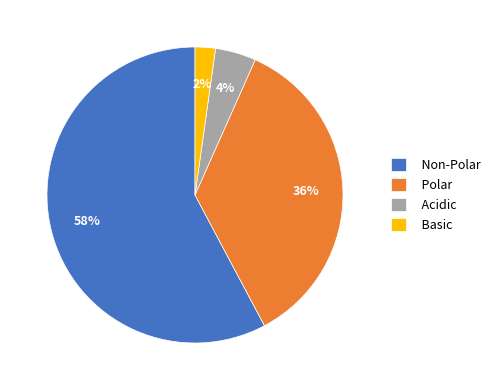

Combined, do Non-Polar and Acidic account for over 50%?

Yes